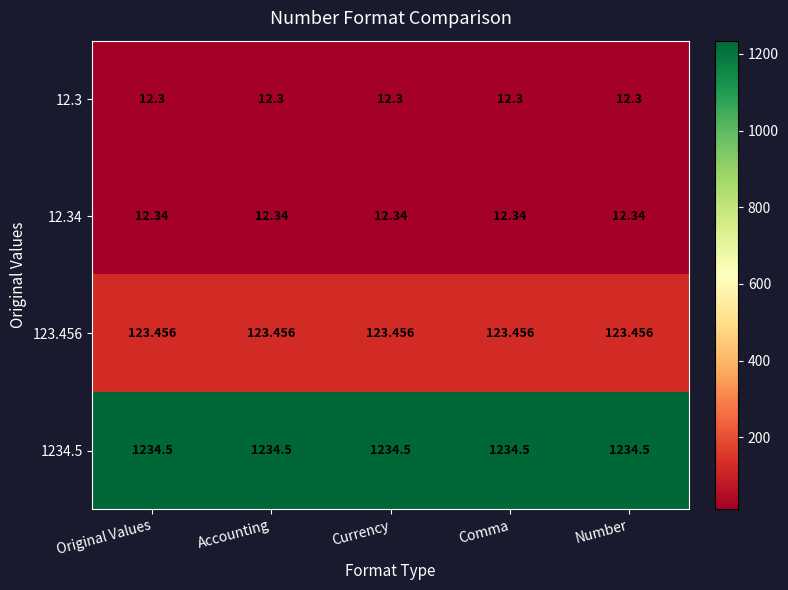

Is the value of 1234.5 at Accounting greater than the value of 123.456 at Comma?

Yes